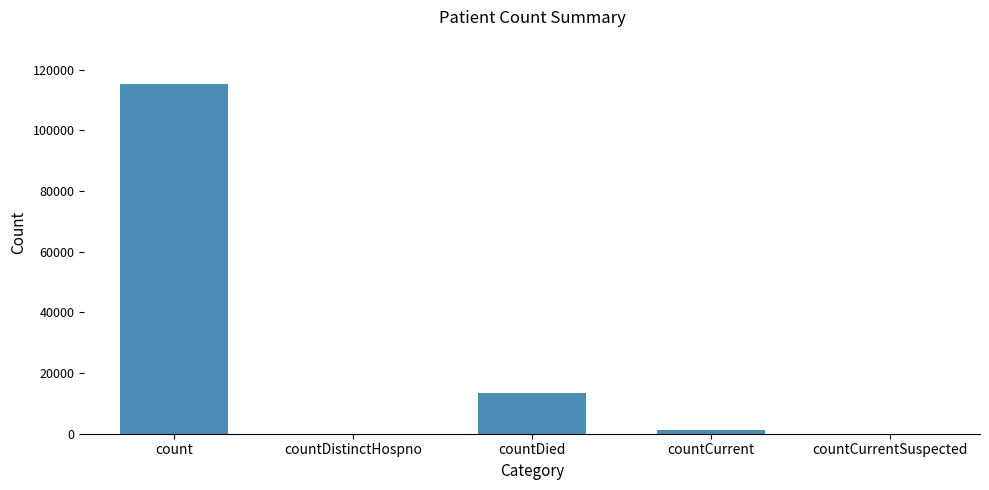

What value does the data have at countDied?

13343